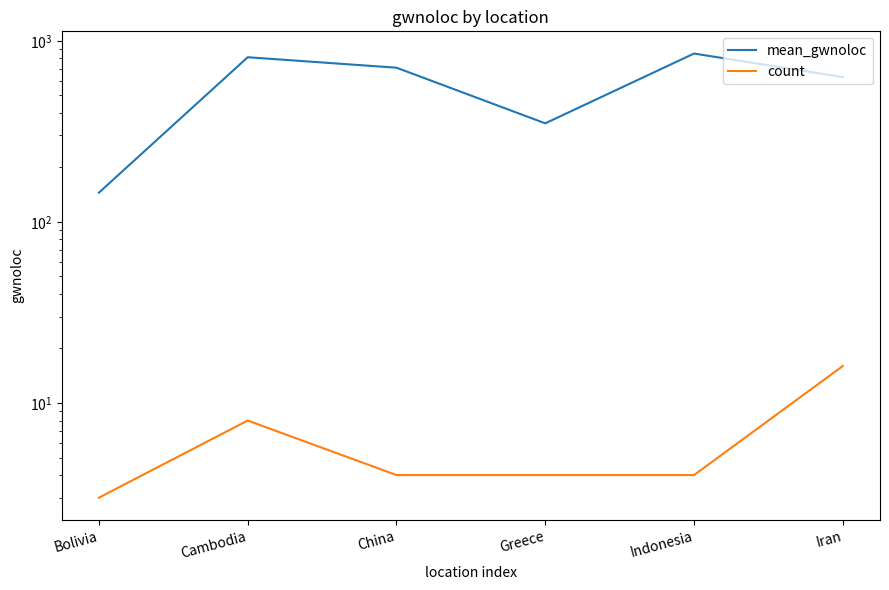

What value does the mean_gwnoloc series have at China?

710